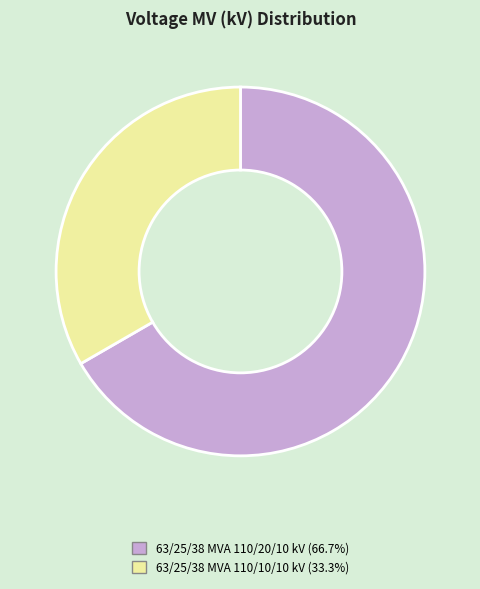

What is the ratio of the value at 63/25/38 MVA 110/10/10 kV (33.3%) to the value at 63/25/38 MVA 110/20/10 kV (66.7%)?

0.5